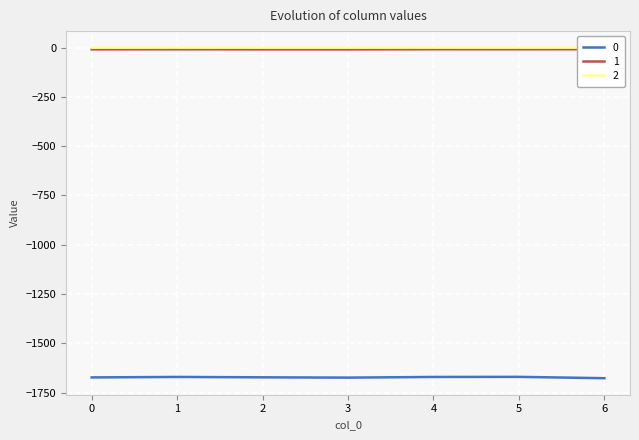

True or false: 2 and 0 cross at least once.

False